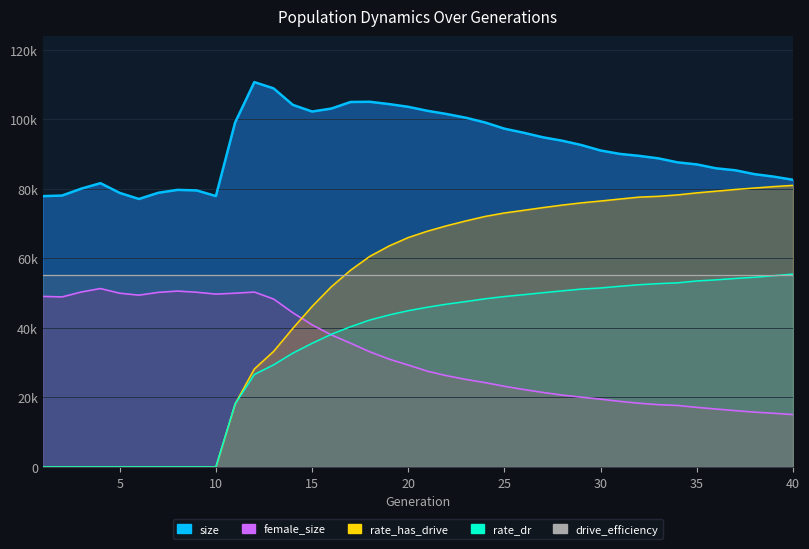

Is the value of rate_dr at 20 greater than the value of rate_has_drive at 6?

Yes